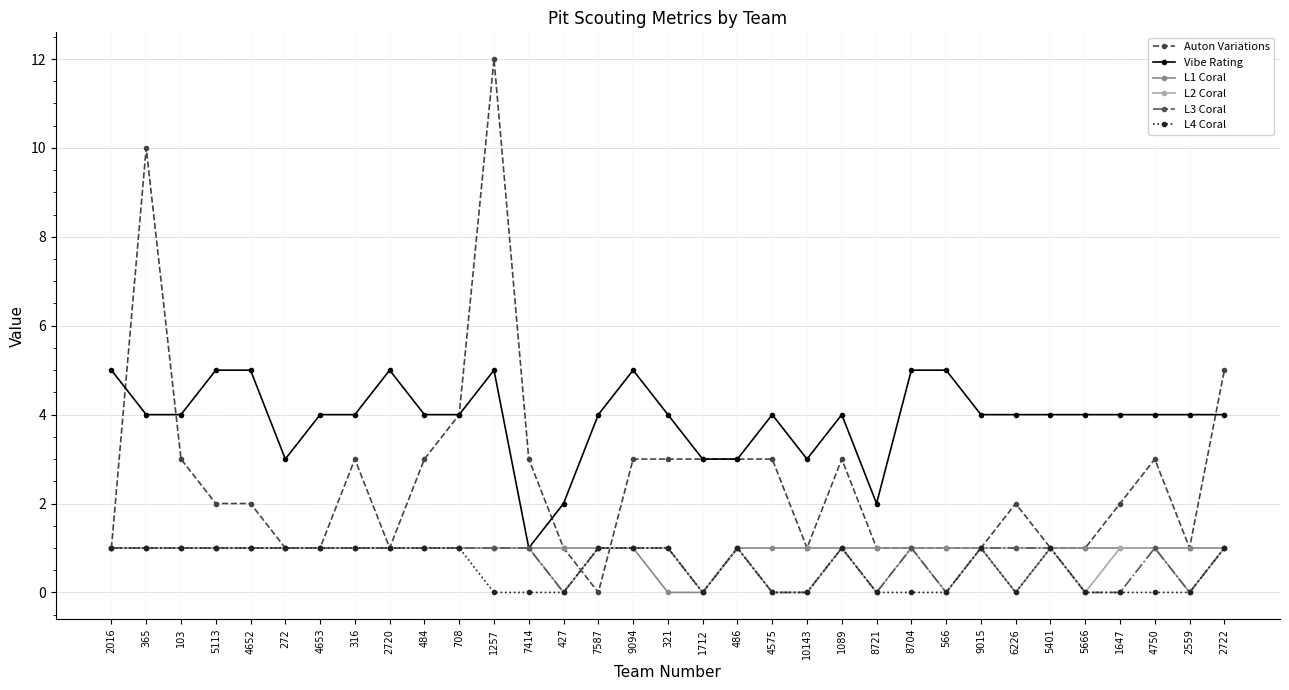

What are all the series names shown in the legend?

Auton Variations, Vibe Rating, L1 Coral, L2 Coral, L3 Coral, L4 Coral